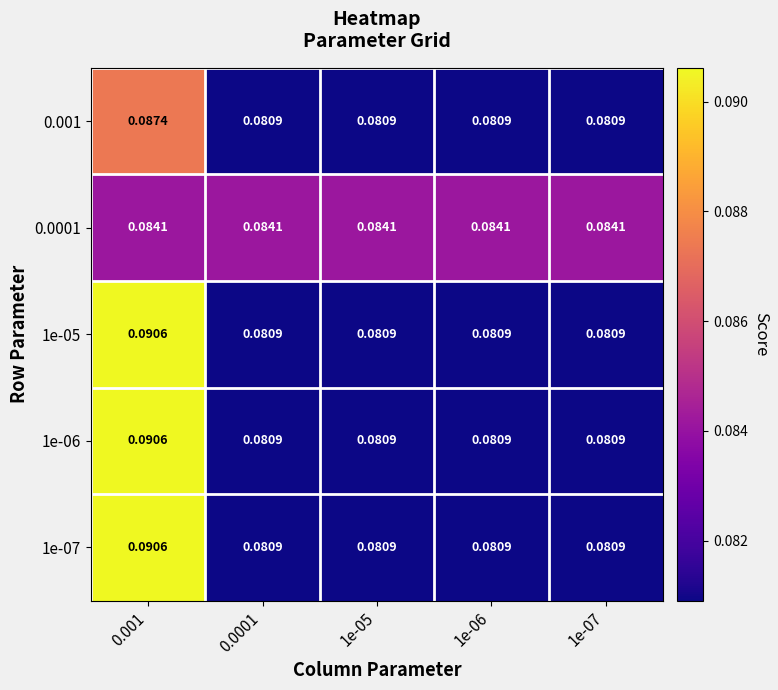

Is the value of 0.0001 at 1e-06 greater than the value of 1e-07 at 0.0001?

Yes